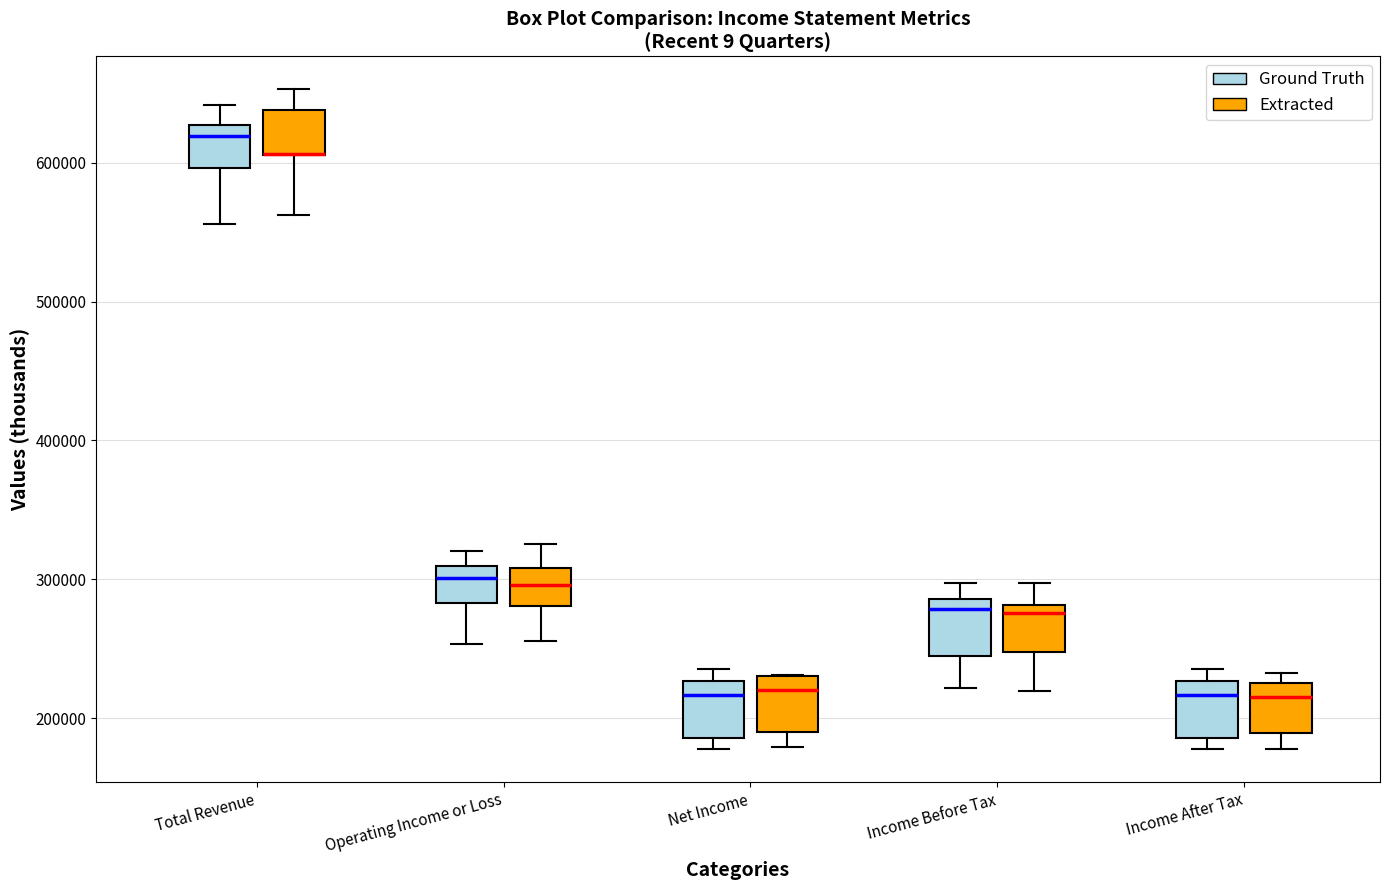

Where does the lower whisker of the box for Total Revenue (Ground Truth) end on the y-axis? The values are not printed on the chart, so give them approximately, as read against the axis.

560000